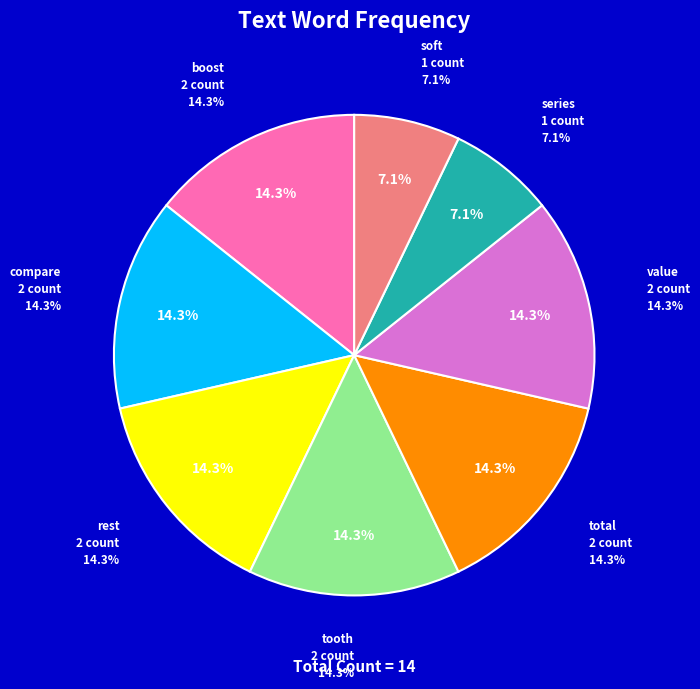

What is the ratio of the value at series to the value at compare?

0.5